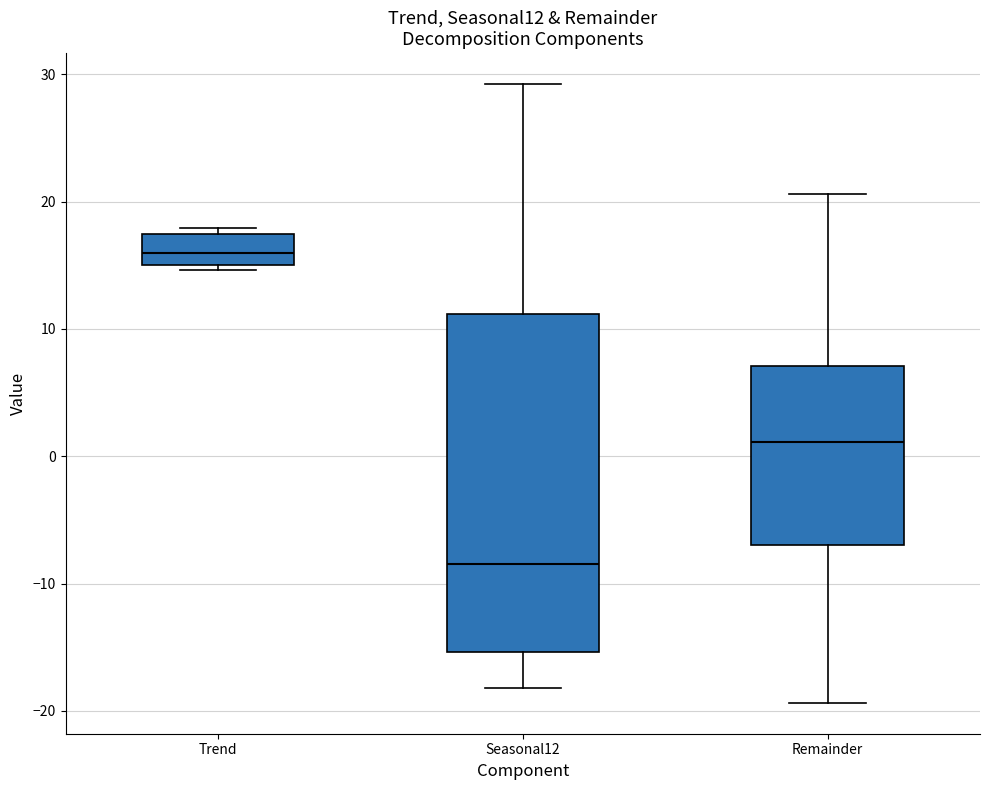

Reading left to right, transcribe this box plot: for each box, give where its median line is, the range the box spans, and where its two whiskers end, as read against the y-axis. The values are not printed on the chart, so give them approximately, as read against the axis.

Trend: median 16, box 15 to 17, whiskers 15 (just below the box's lower edge) to 18
Seasonal12: median -8, box -15 to 11, whiskers -18 to 29
Remainder: median 1, box -7 to 7, whiskers -19 to 21